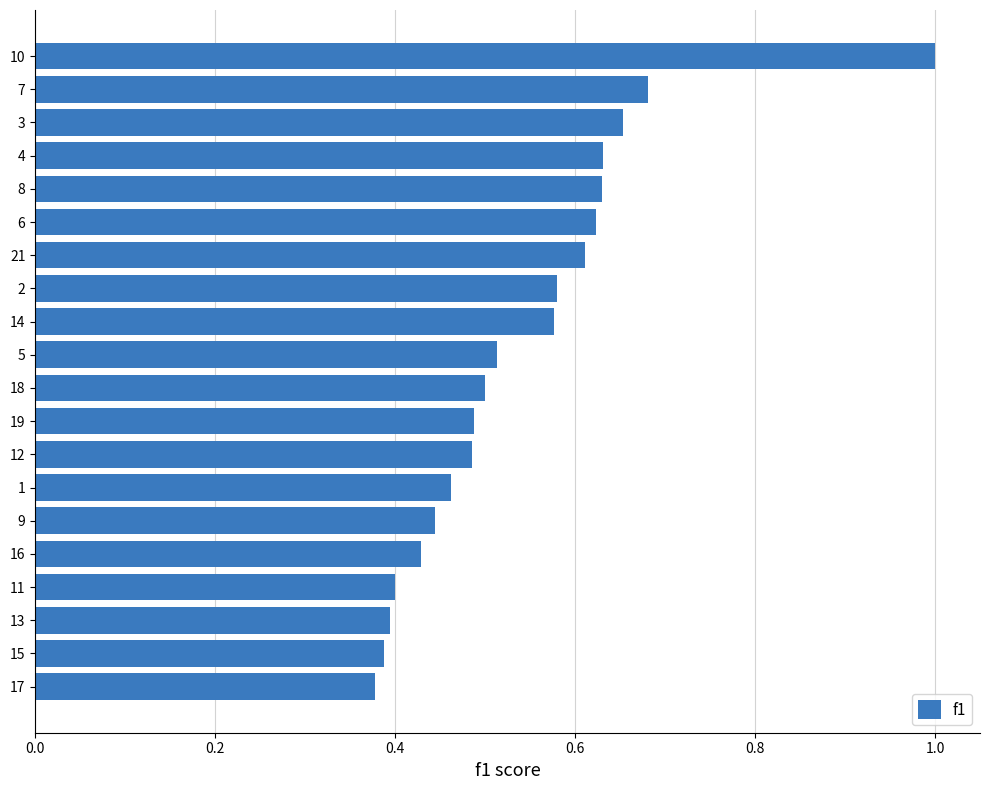

What is the sum of all values?

10.9